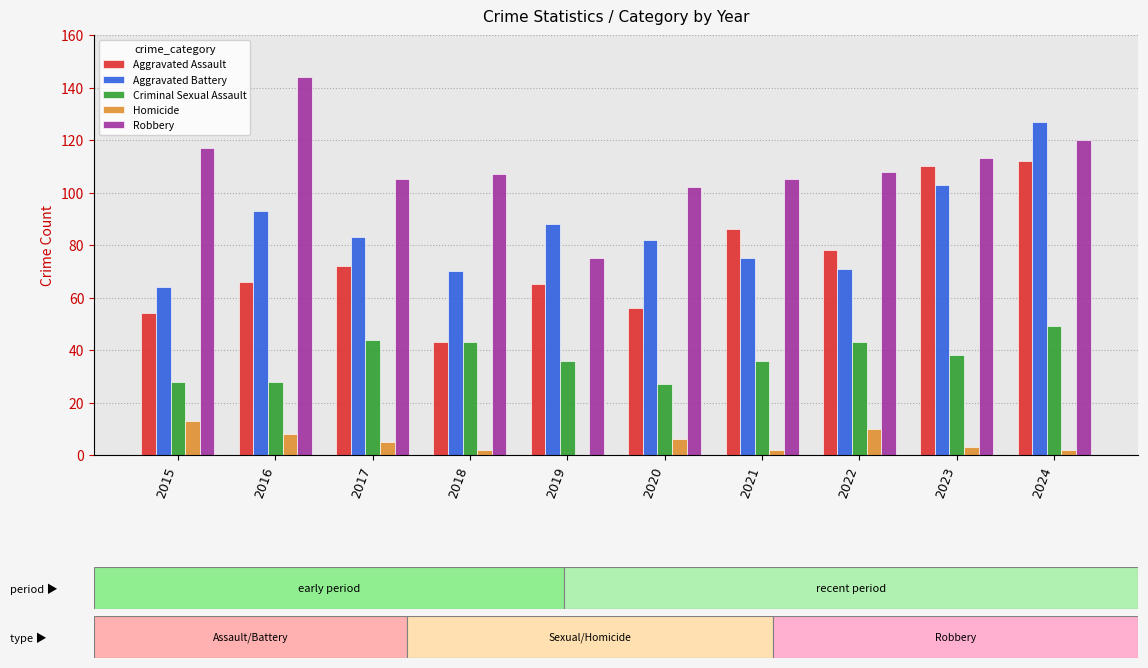

What is the total value across all series at 2023?

367